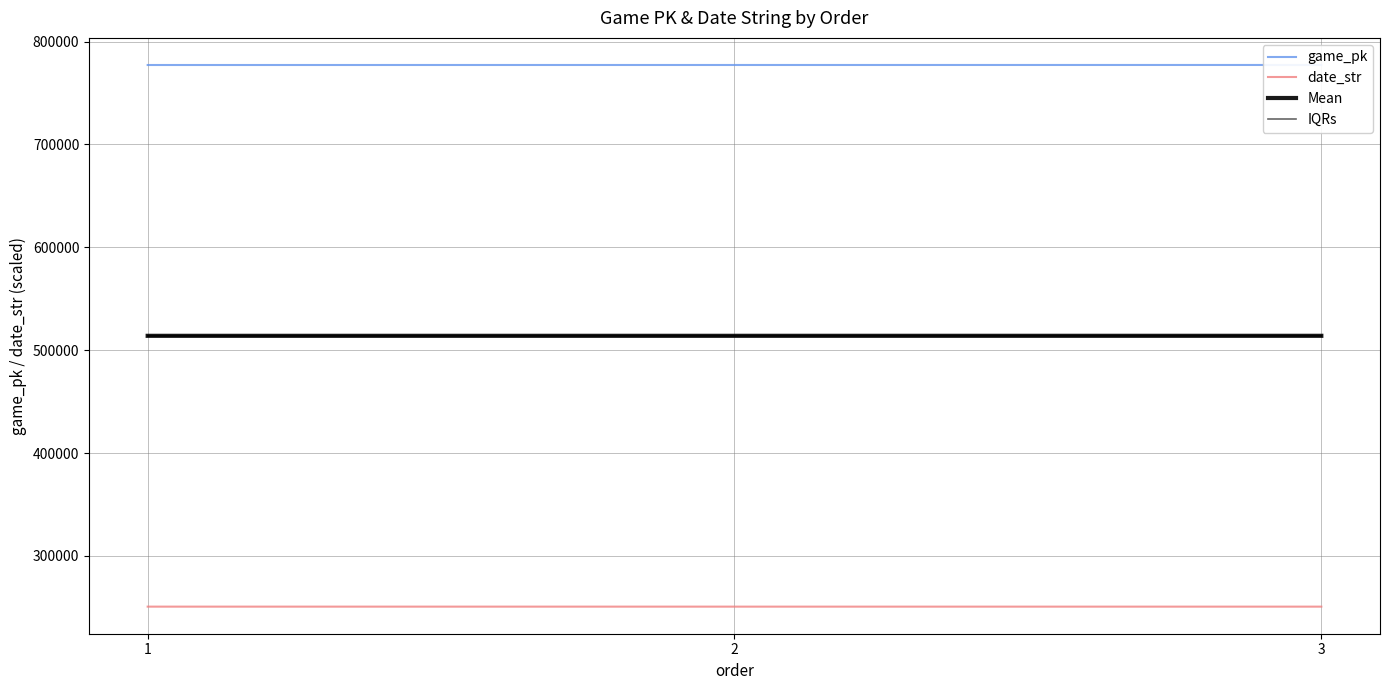

What is the difference between the second highest and minimum values in the game_pk series?

20.0